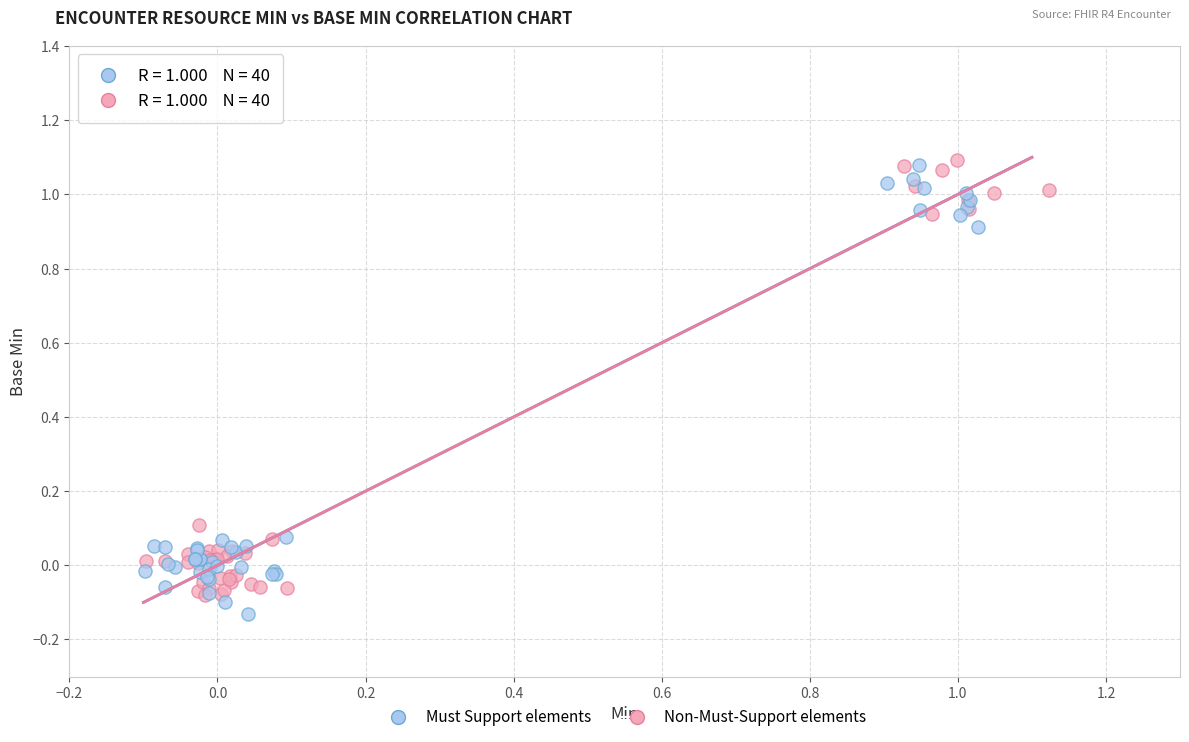

What are all the series names shown in the legend?

Must Support elements, Non-Must-Support elements